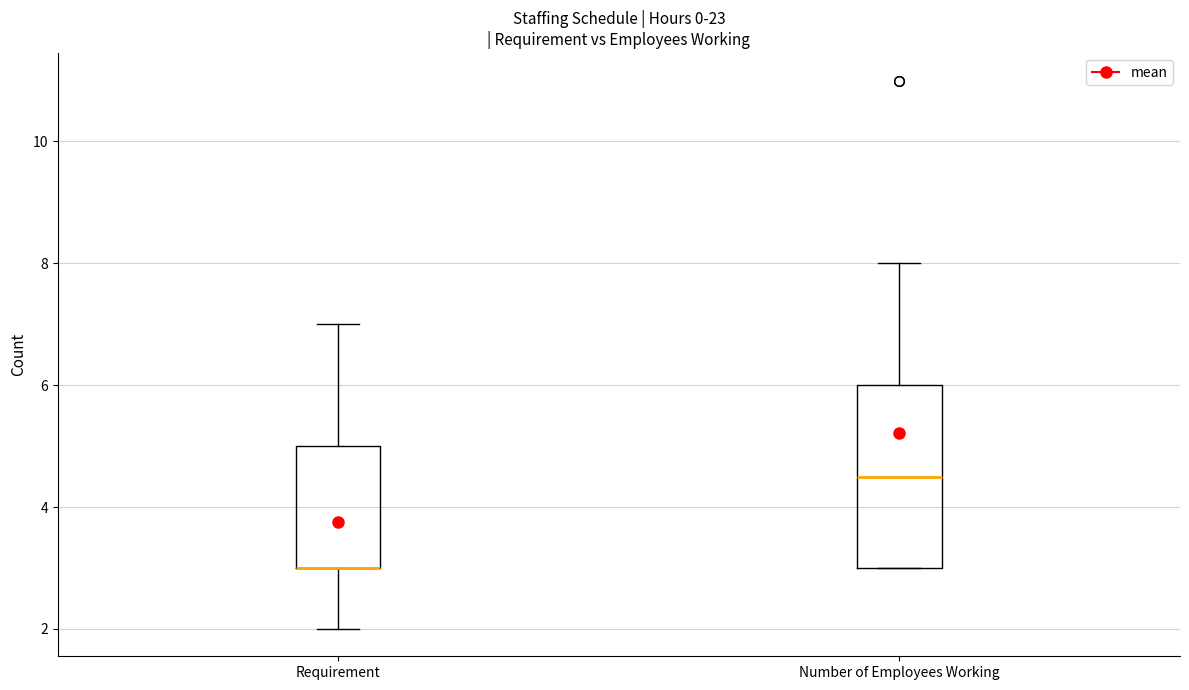

Where does the median line of the box for Number of Employees Working sit on the y-axis? The values are not printed on the chart, so give them approximately, as read against the axis.

4.6